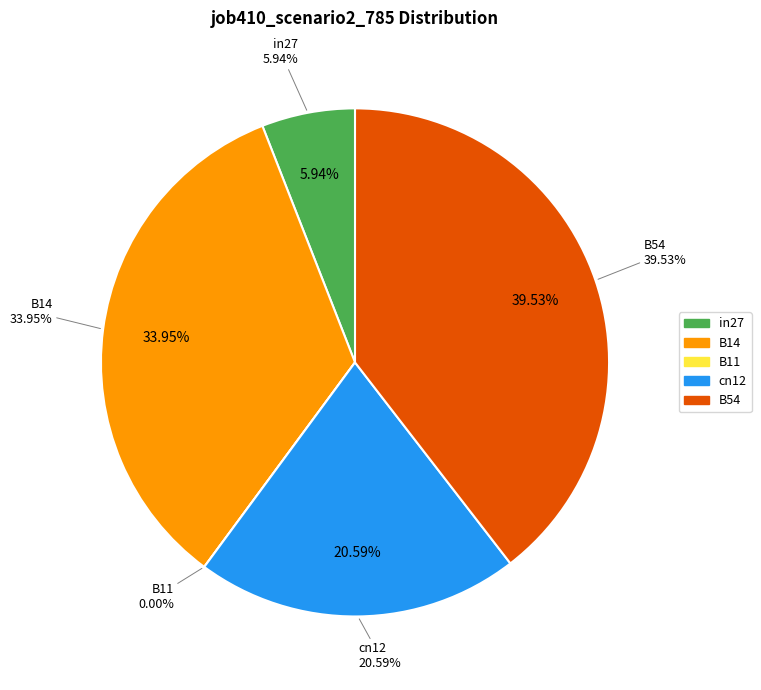

Which slice is the largest?

B54